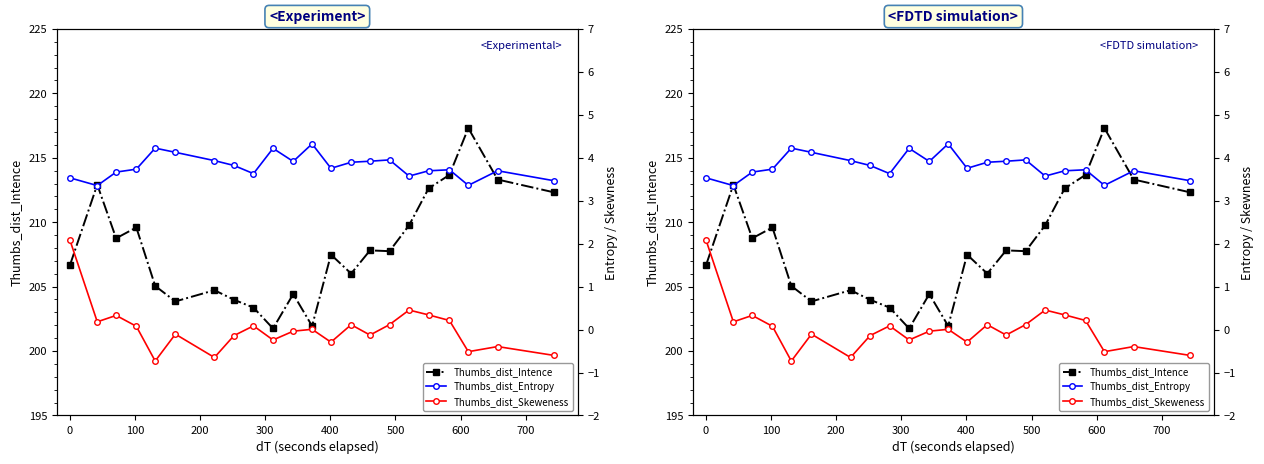

What is the greatest value displayed?

217.3